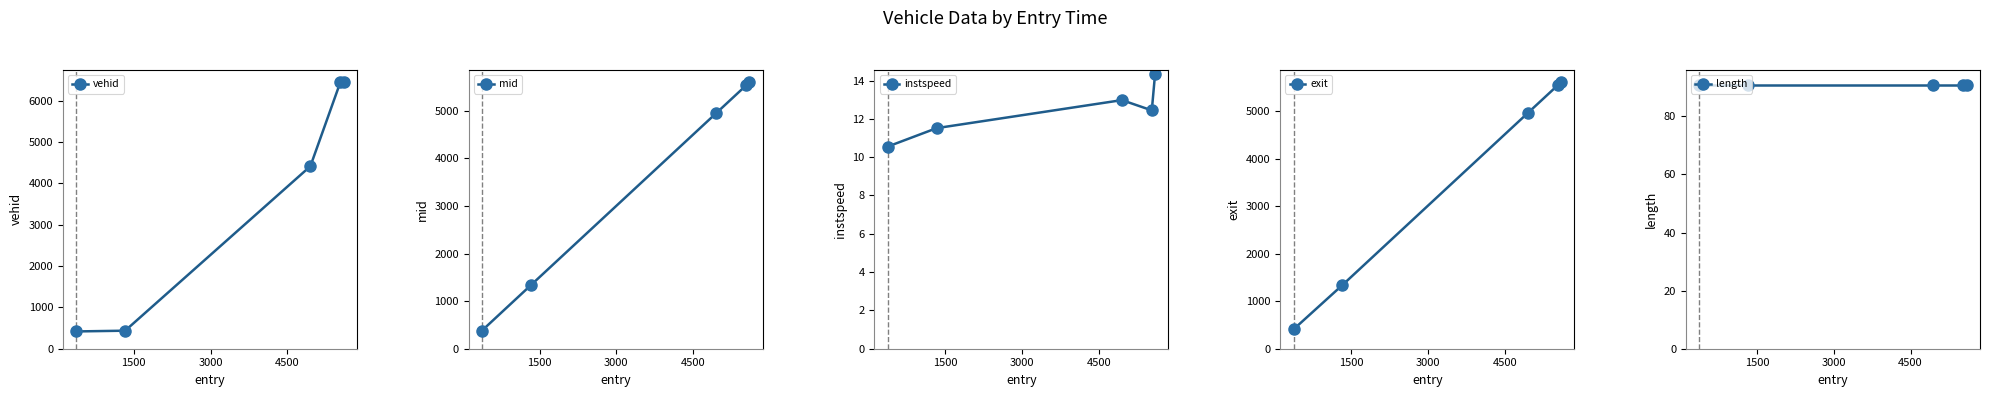

List the series in order of their peak value, lowest first.

instspeed, length, mid, exit, vehid